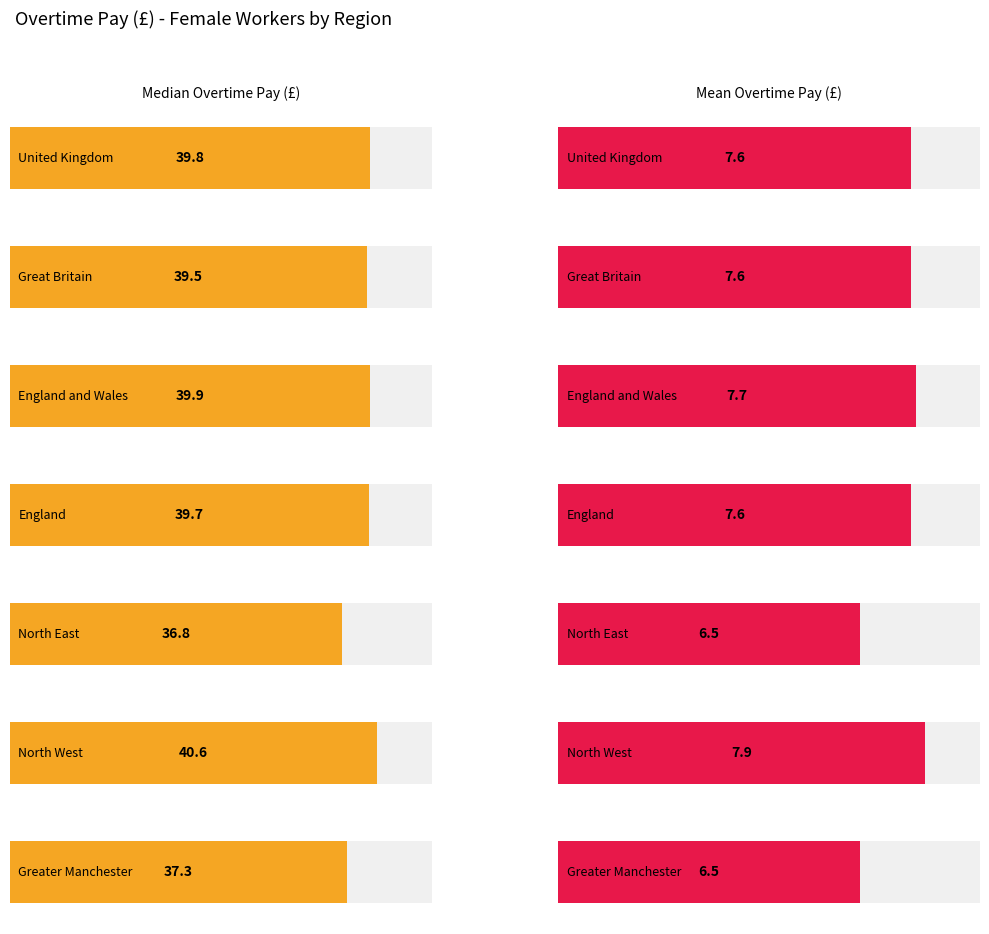

What is the difference between the second highest and minimum values in the Mean series?

1.2